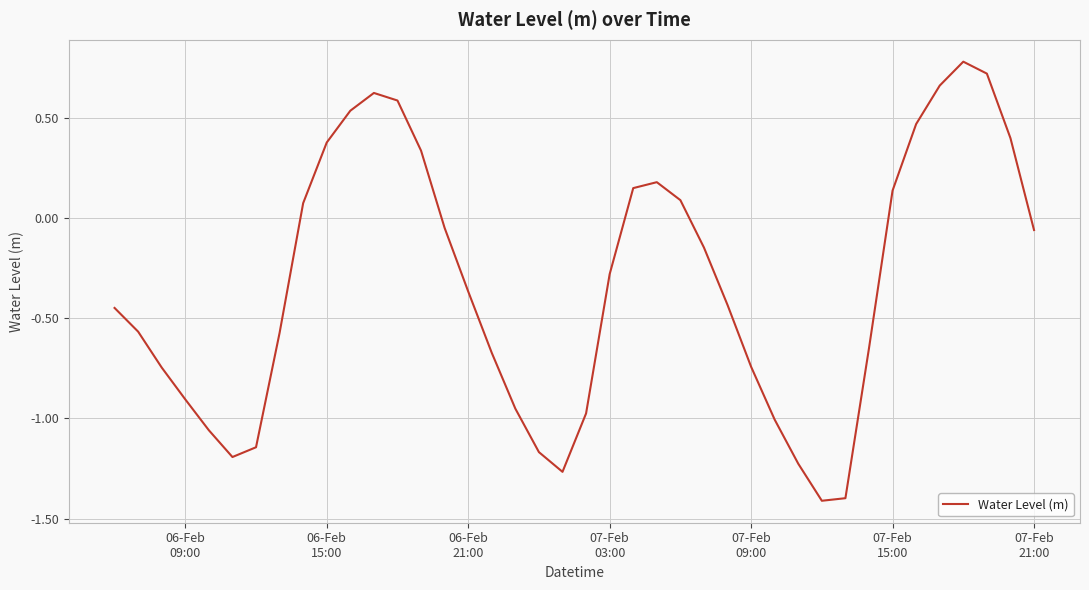

What is the greatest value displayed?

0.8